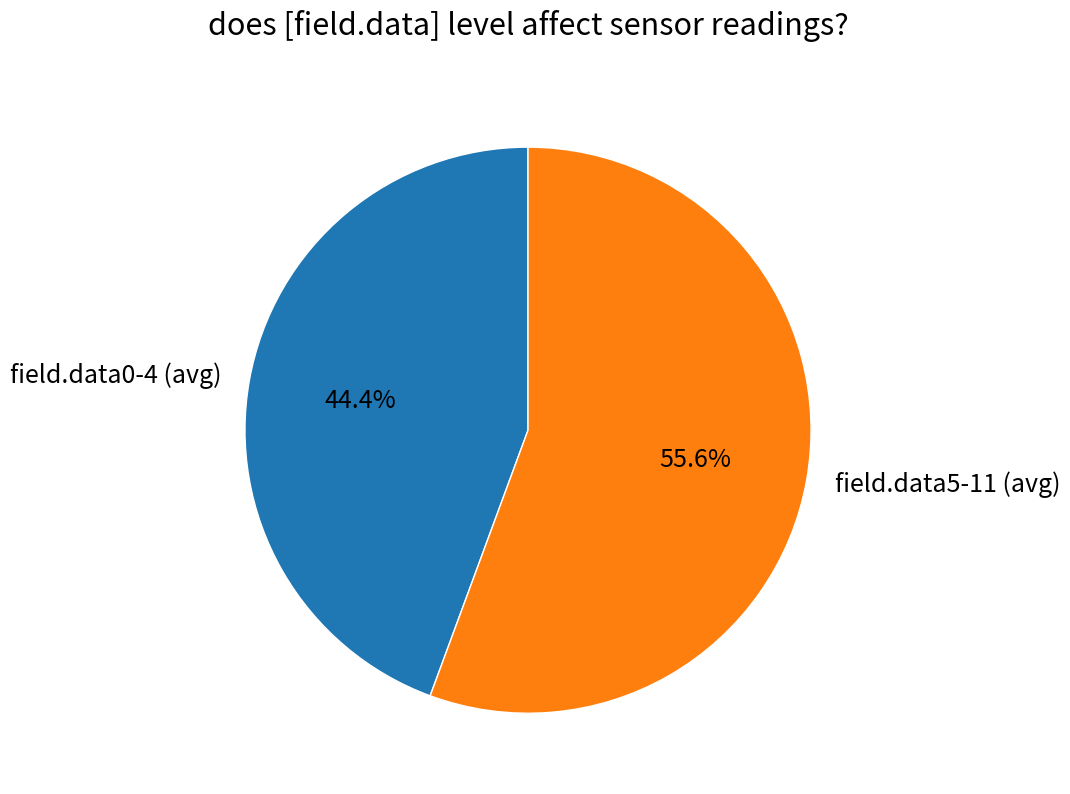

Which category has the biggest portion of the pie?

field.data5-11 (avg)